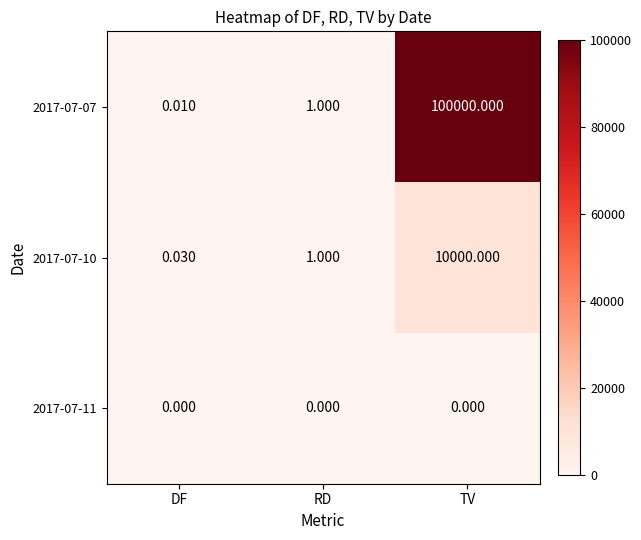

List the labels in order of 2017-07-07 value, largest first.

TV, RD, DF